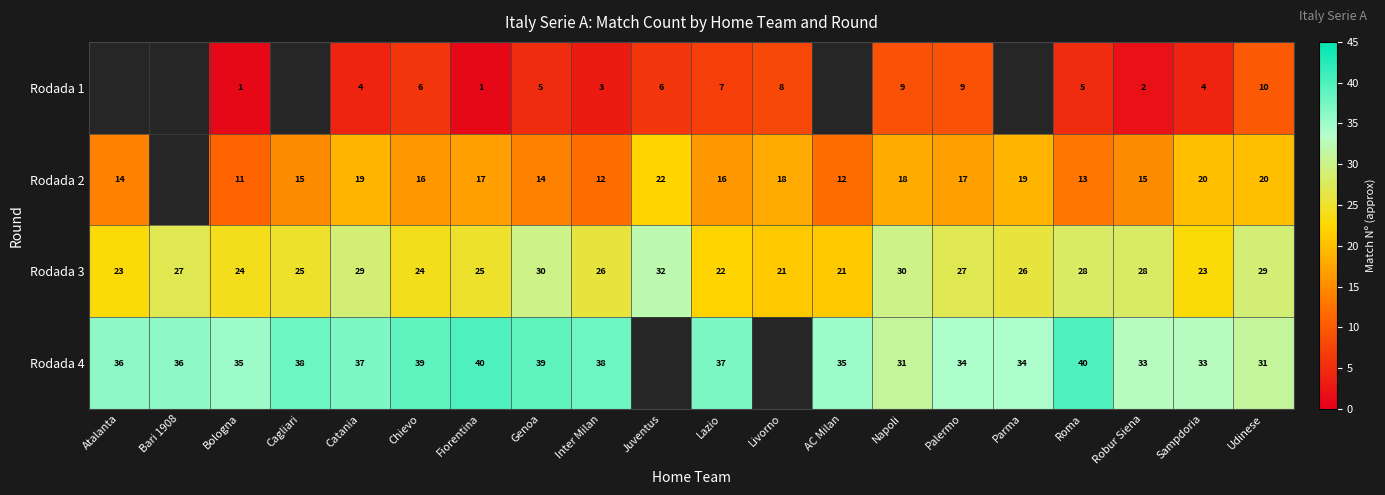

True or false: Rodada 4 has a value of 46 at Robur Siena.

False